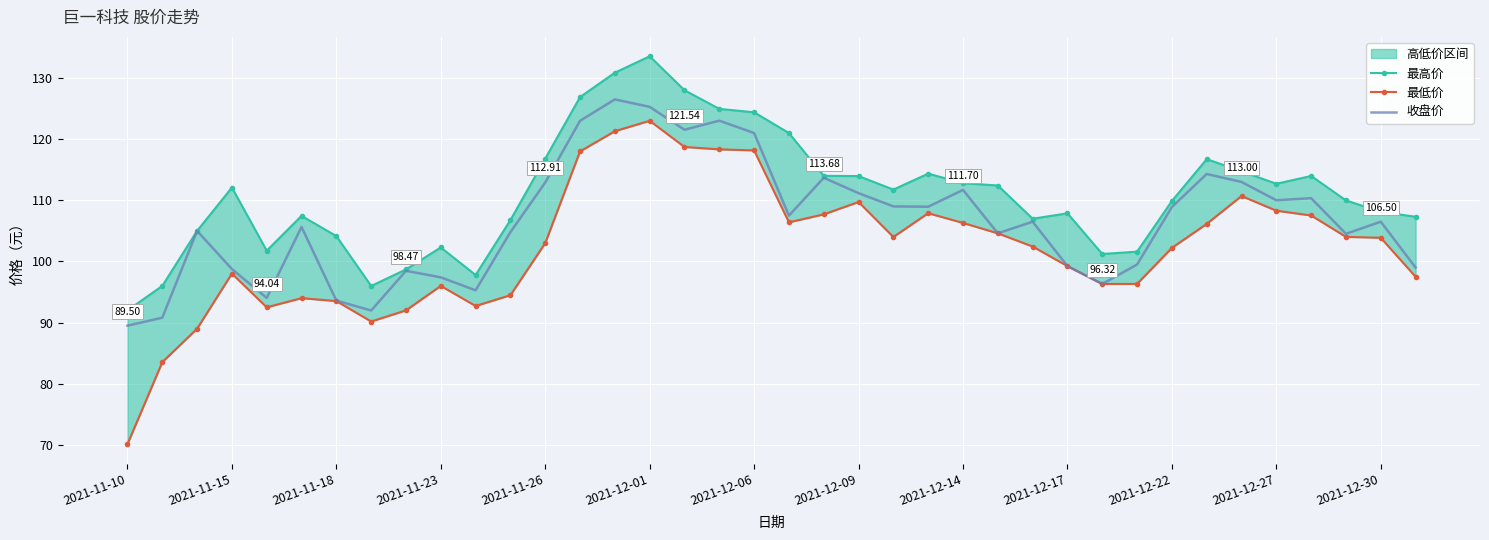

Which series has the largest total across all categories?

最高价